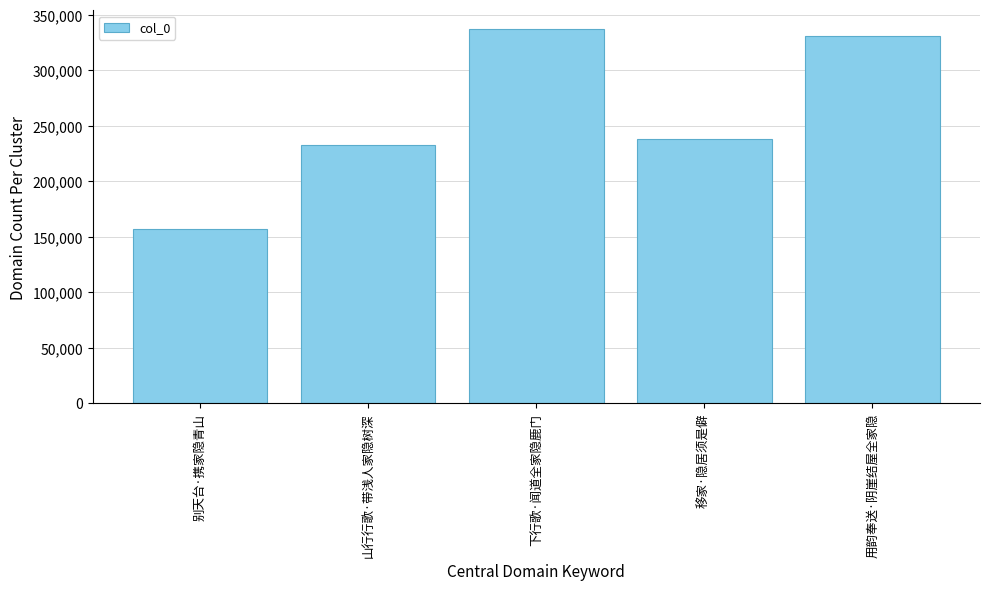

Which has a higher value, 别天台·携家隐青山 or 山行行歌·带浅人家隐树深?

山行行歌·带浅人家隐树深